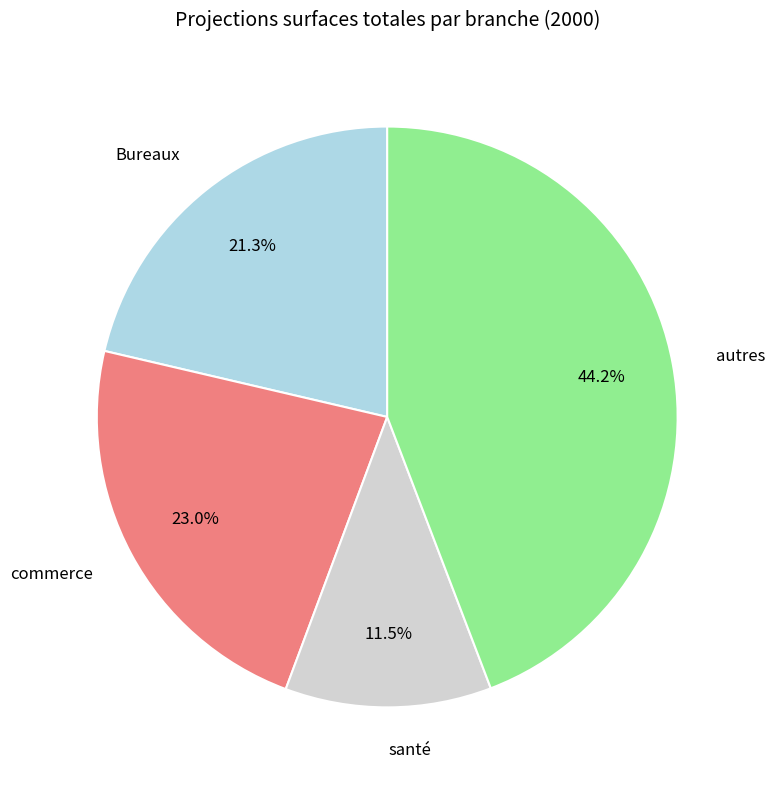

Is there a majority slice in this chart?

No